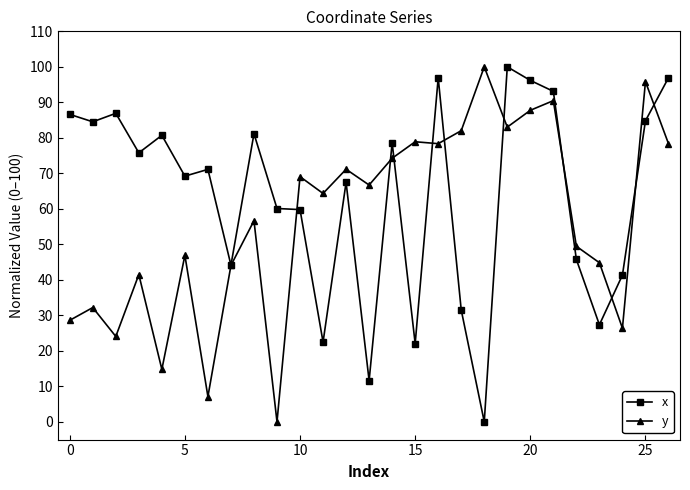

List the series in order of their overall mean, highest first.

x, y